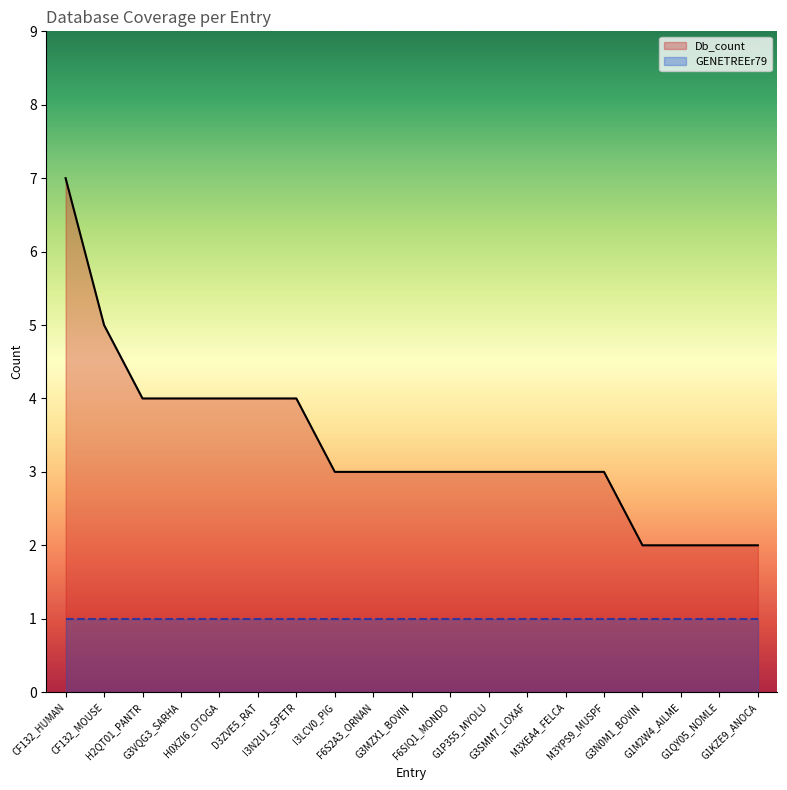

The chart shows a value of 3 at G3MZX1_BOVIN. True or false?

True